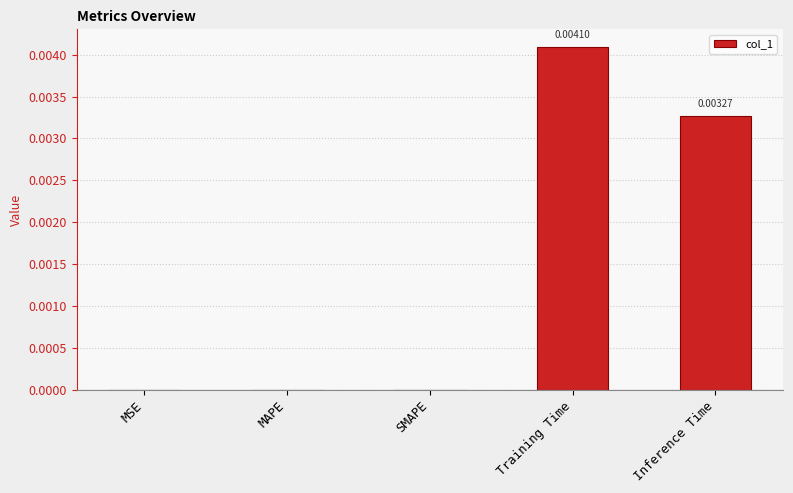

At which category does the chart reach its peak across all series?

Training Time